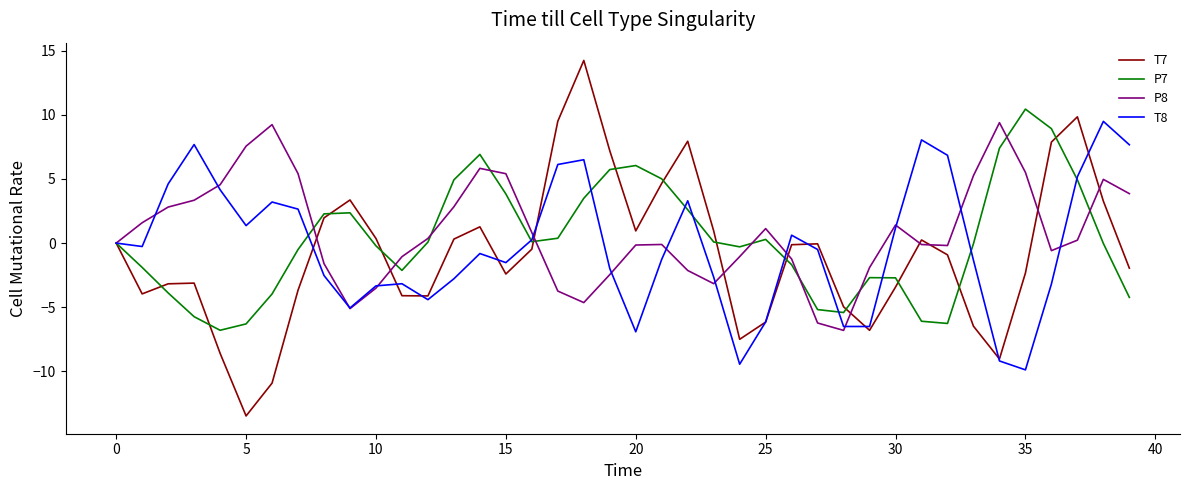

What are all the series names shown in the legend?

T7, P7, P8, T8